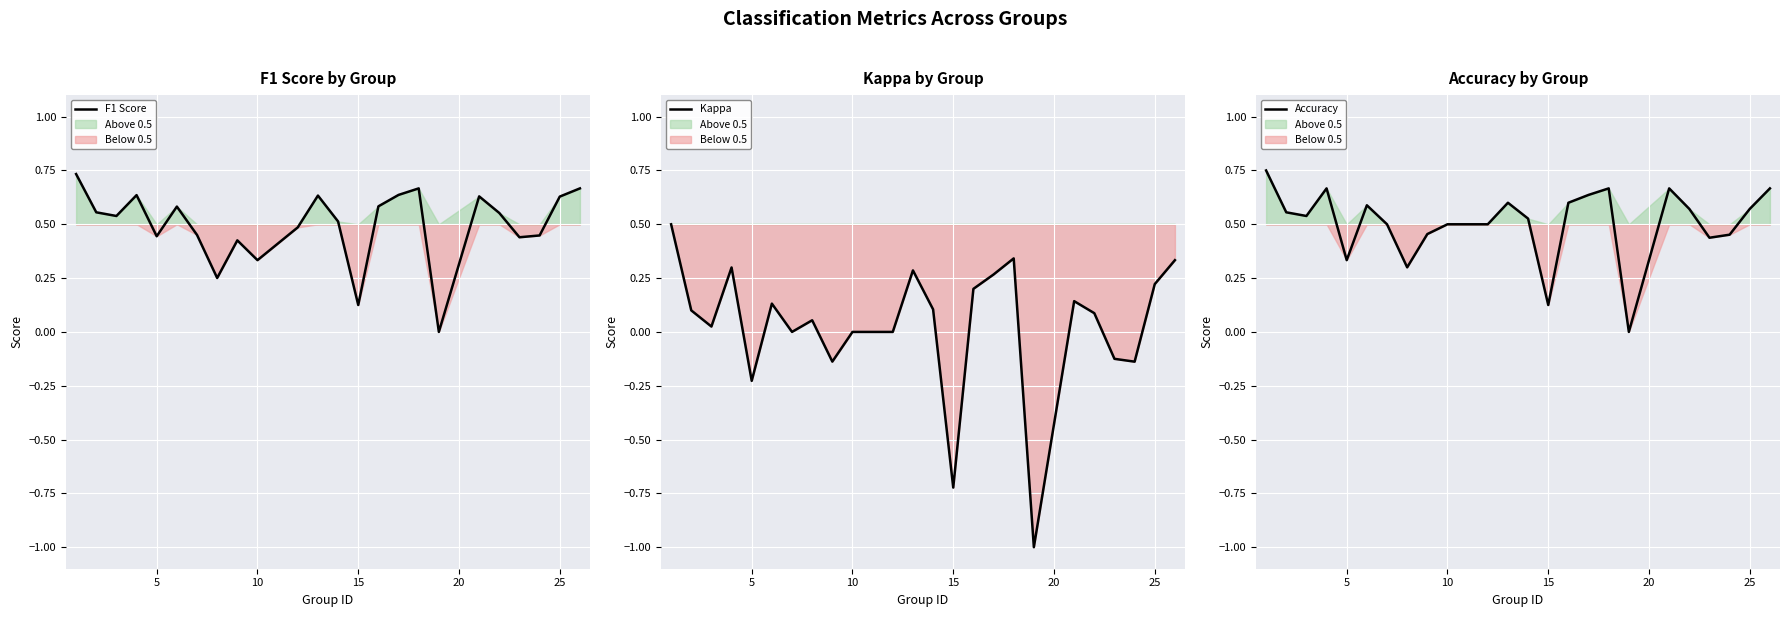

What is the difference between the maximum and minimum values in the Kappa series?

1.5